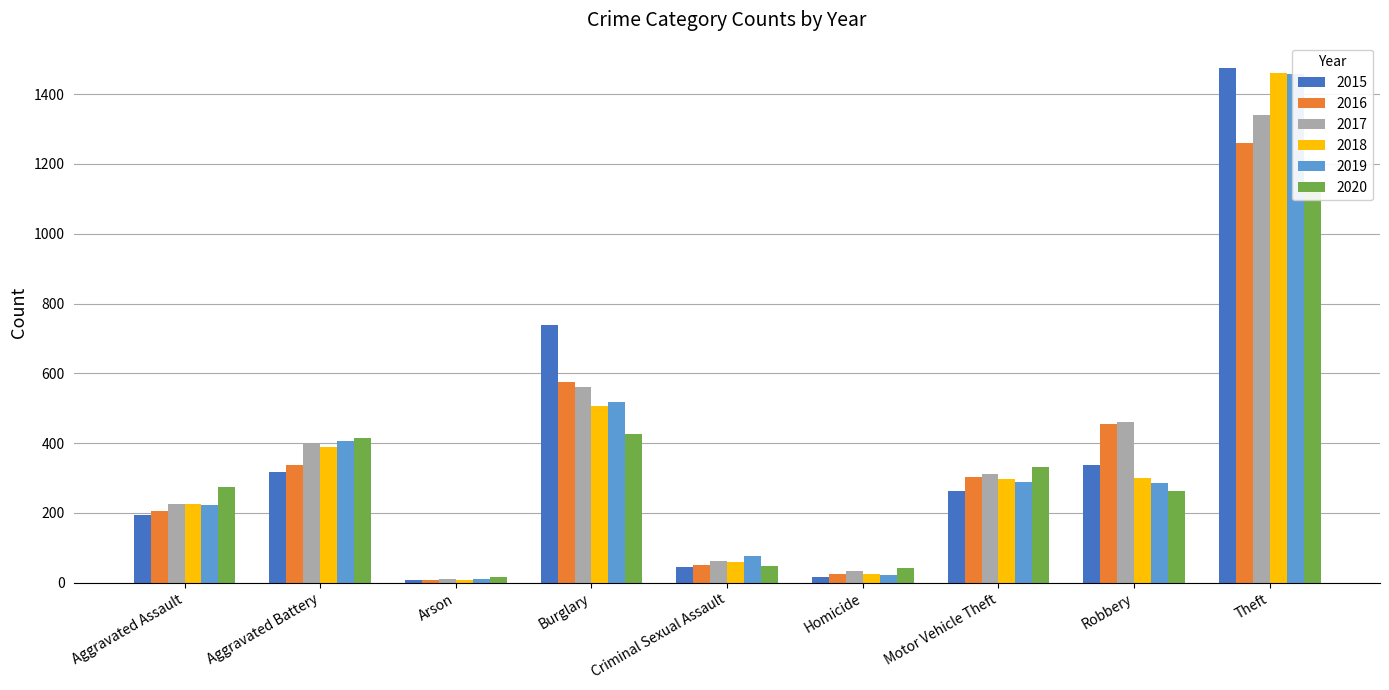

How many data points in 2018 are above 298?

4